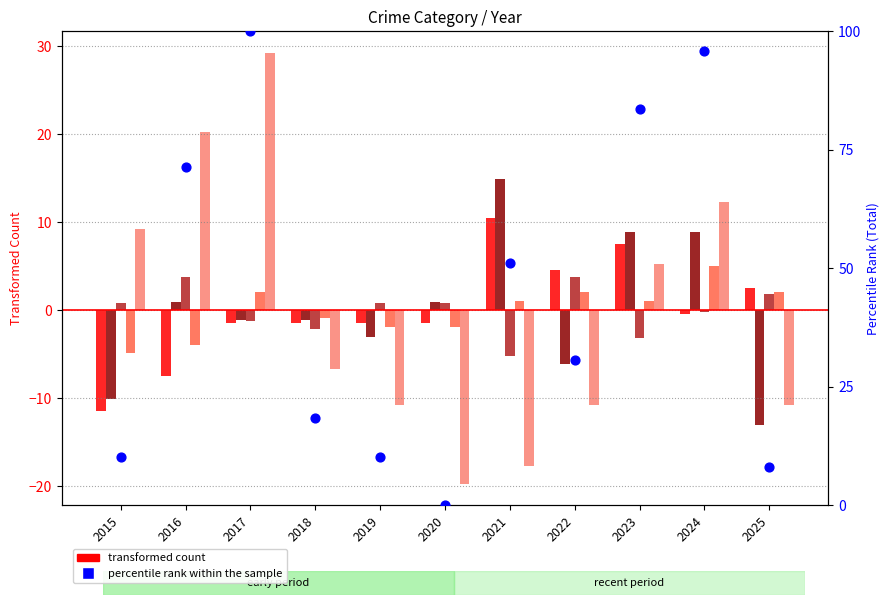

What is the total value across all series at 2023?

103.3